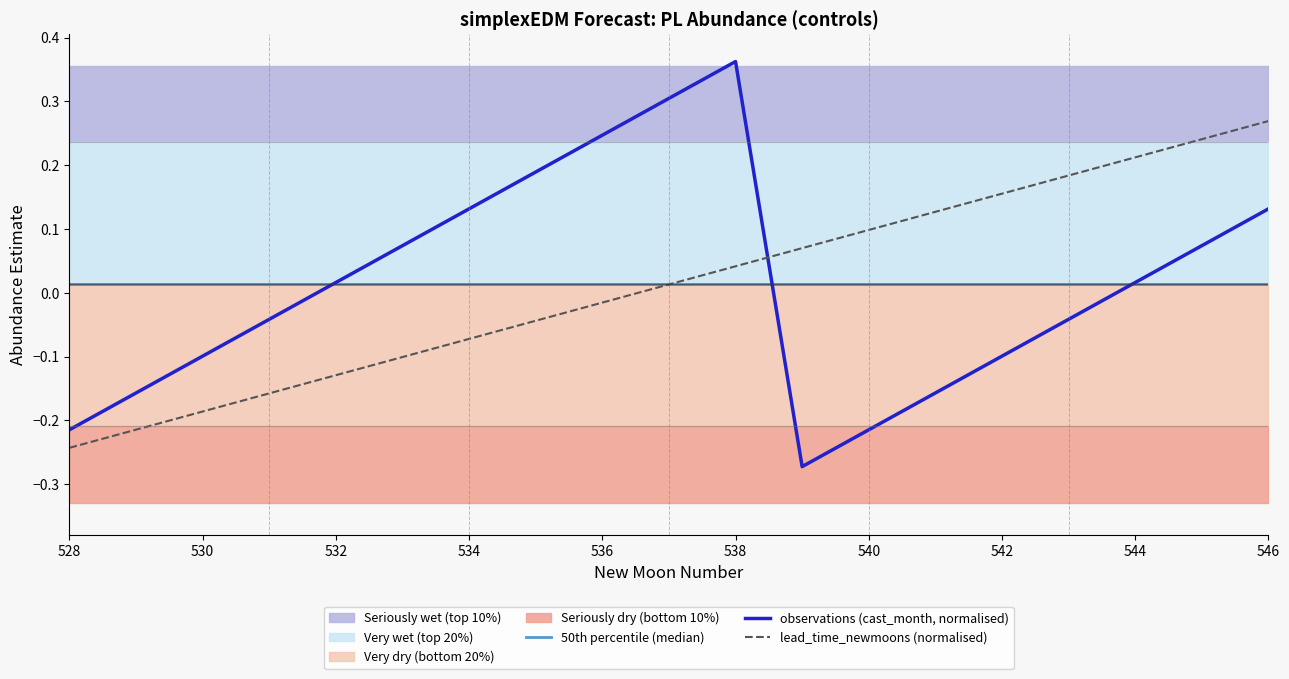

Which category has the highest value in the observations (cast_month, normalised) series?

538